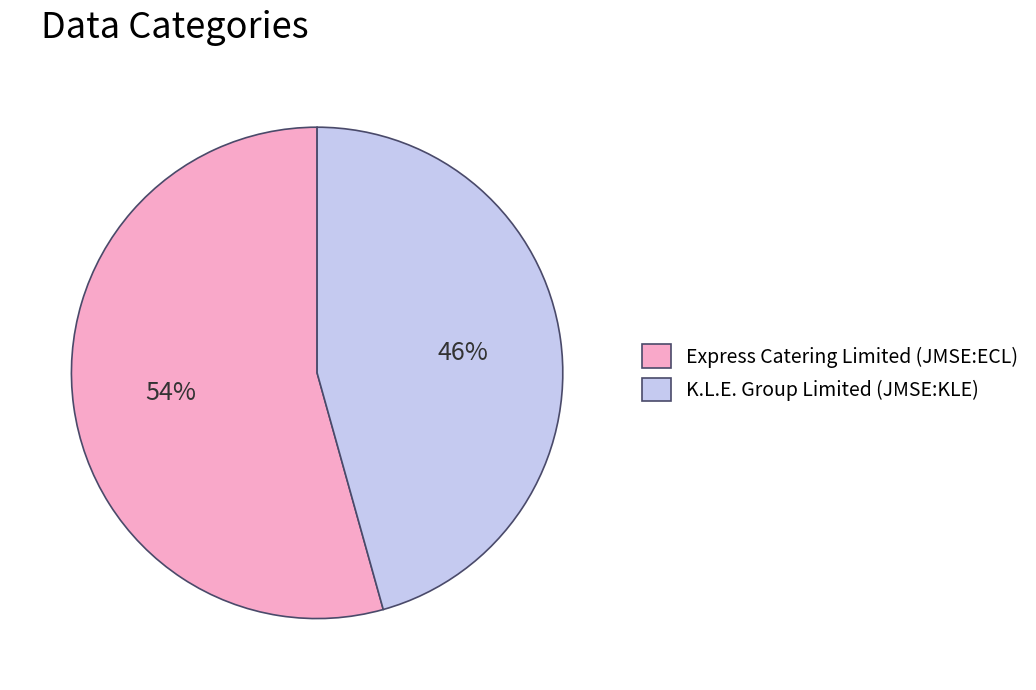

What is the smallest slice in the pie chart?

K.L.E. Group Limited (JMSE:KLE)